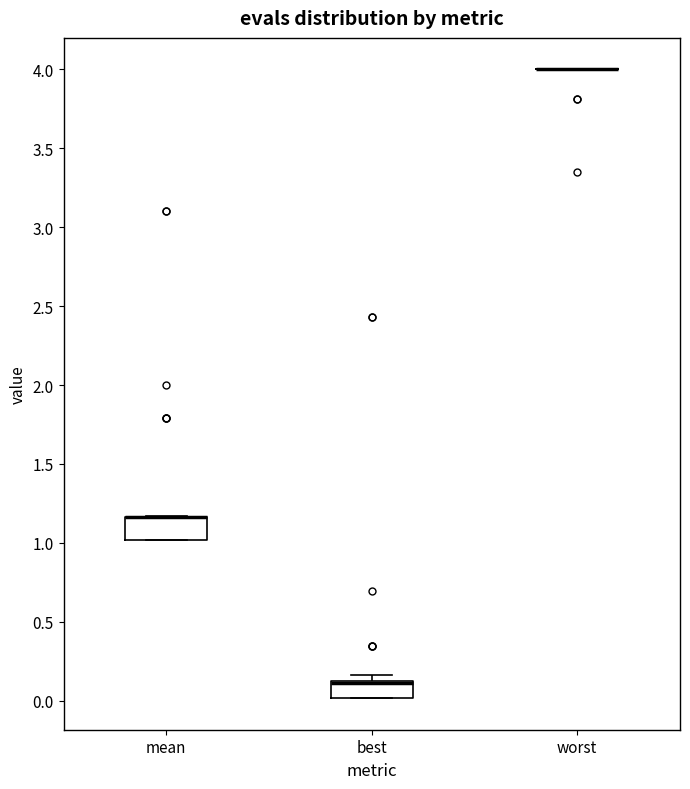

Reading left to right, read every box against the y-axis: the position of its median line, the range the box covers, and the ends of its whiskers. The values are not printed on the chart, so give them approximately, as read against the axis.

mean: median 1.15 (drawn on the box's upper edge), box 1.00 to 1.15, whiskers 1.00 to 1.15
best: median 0.10 (drawn on the box's upper edge), box 0.00 to 0.15, whiskers 0.00 to 0.15 (just above the box's upper edge)
worst: box collapsed to a line at 4.00, whiskers 4.00 to 4.00